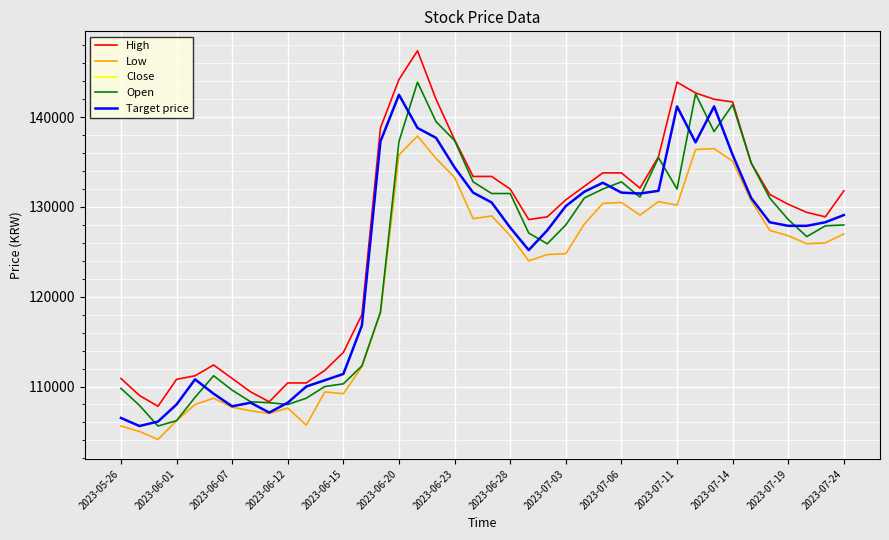

What is the highest value of the Target price series?

142500